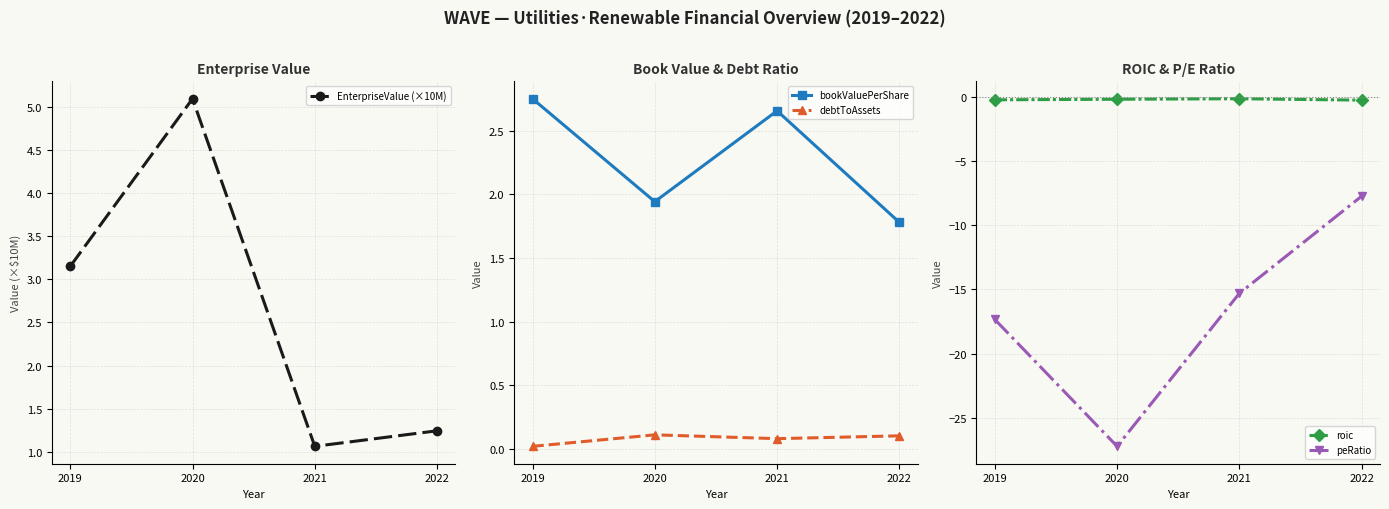

True or false: peRatio and roic intersect in this chart.

False